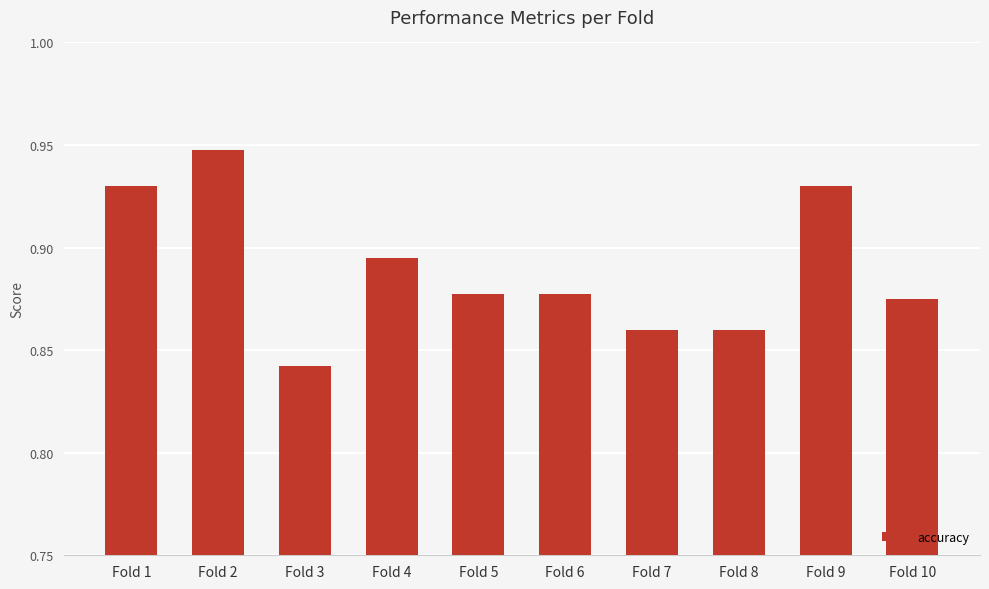

How many values are between 0 and 1?

10